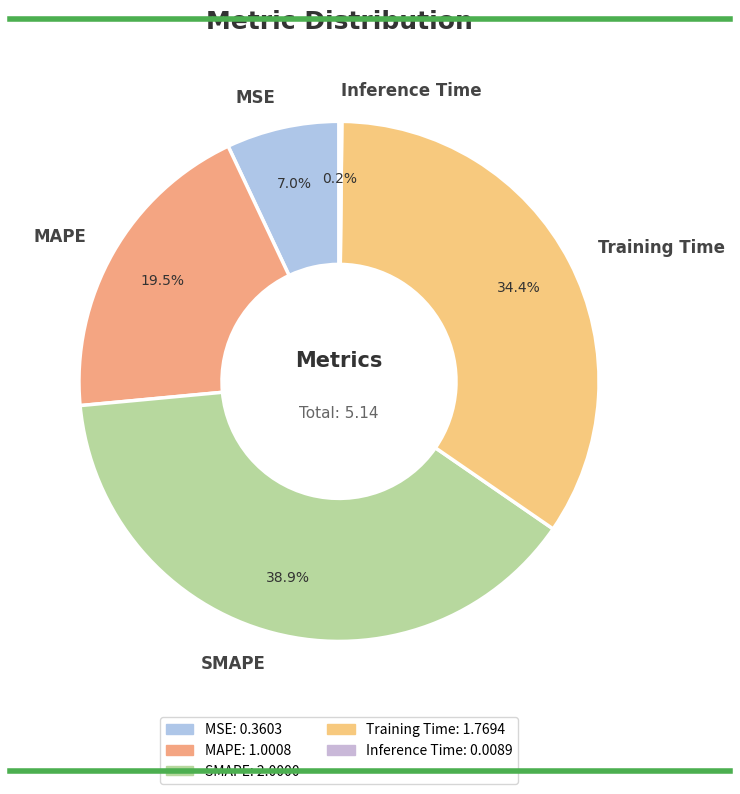

To the nearest percent, what is the difference between the SMAPE and MSE slice percentages?

32%